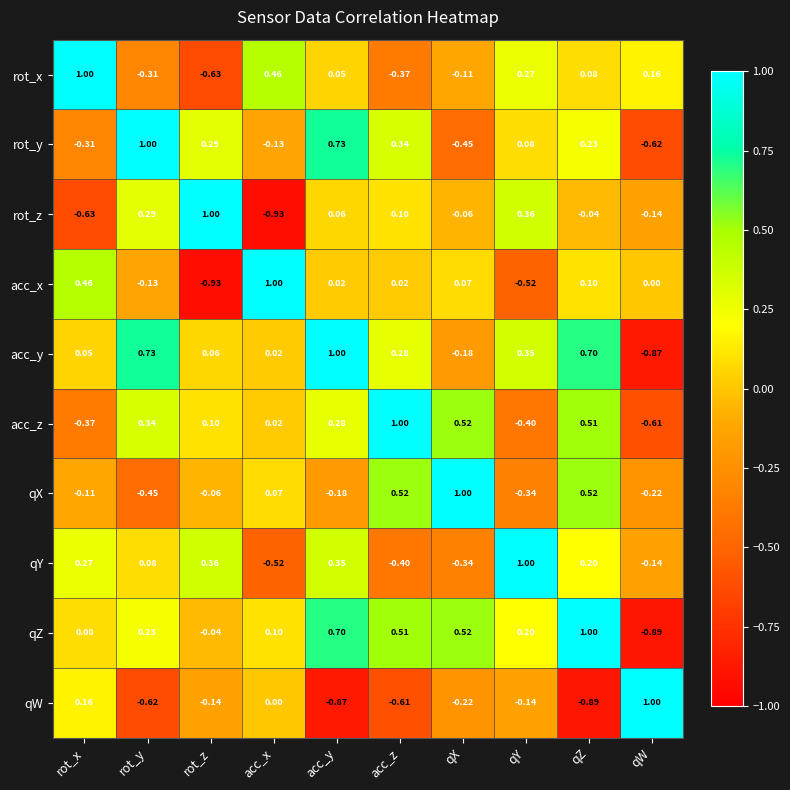

What is the total value across all series at qW?

-2.3